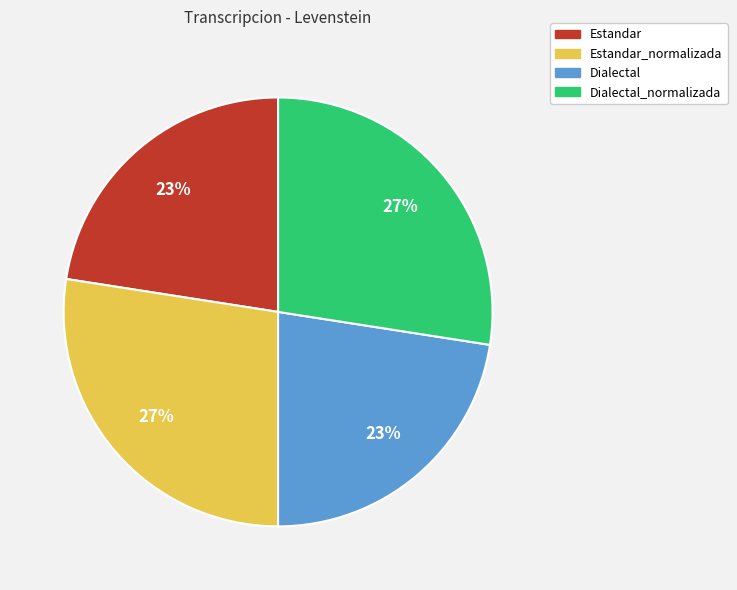

Does any single category account for the majority?

No